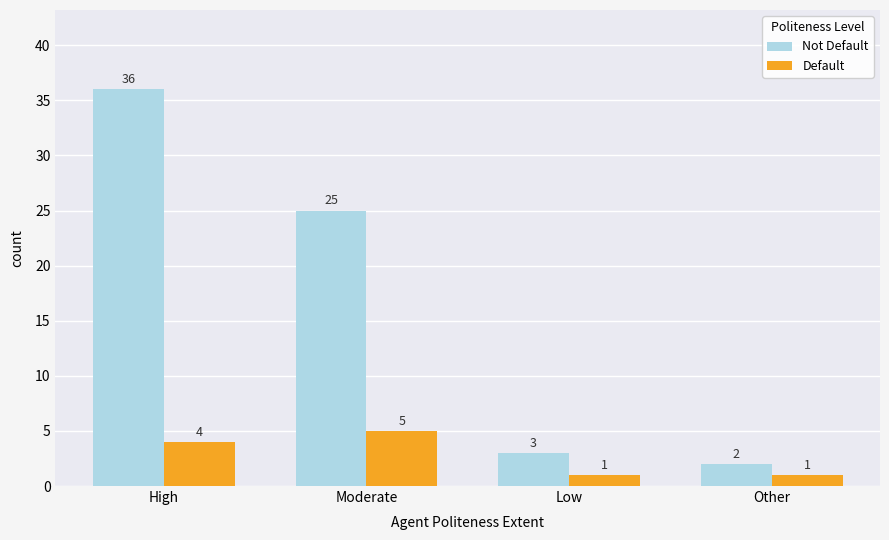

How many categories are shown in the chart?

4